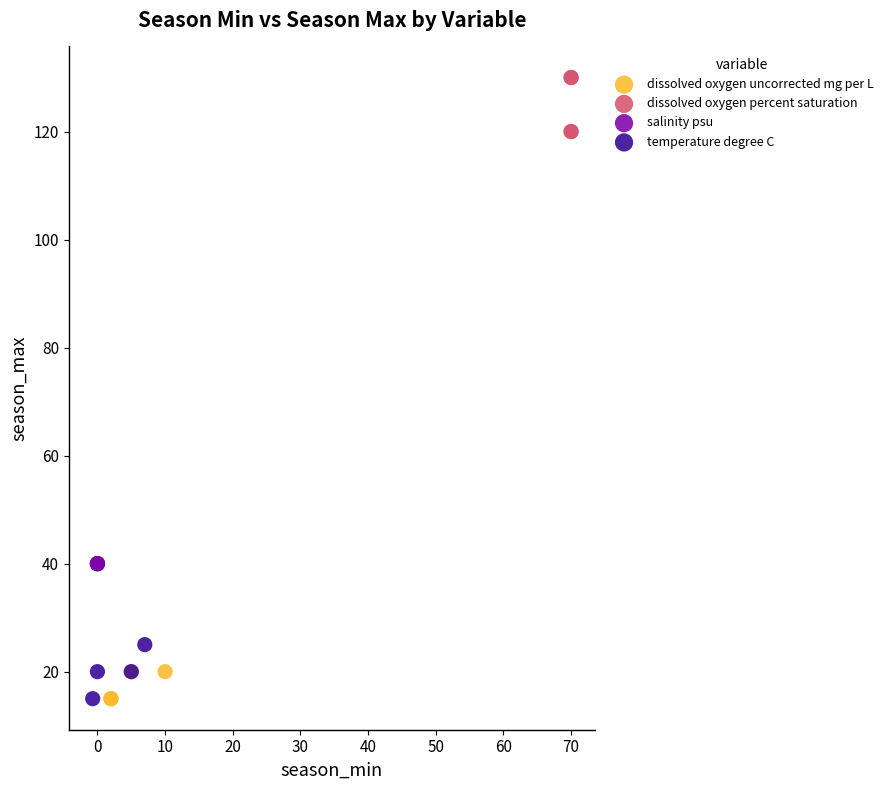

Which series contains the highest Y value?

dissolved oxygen percent saturation